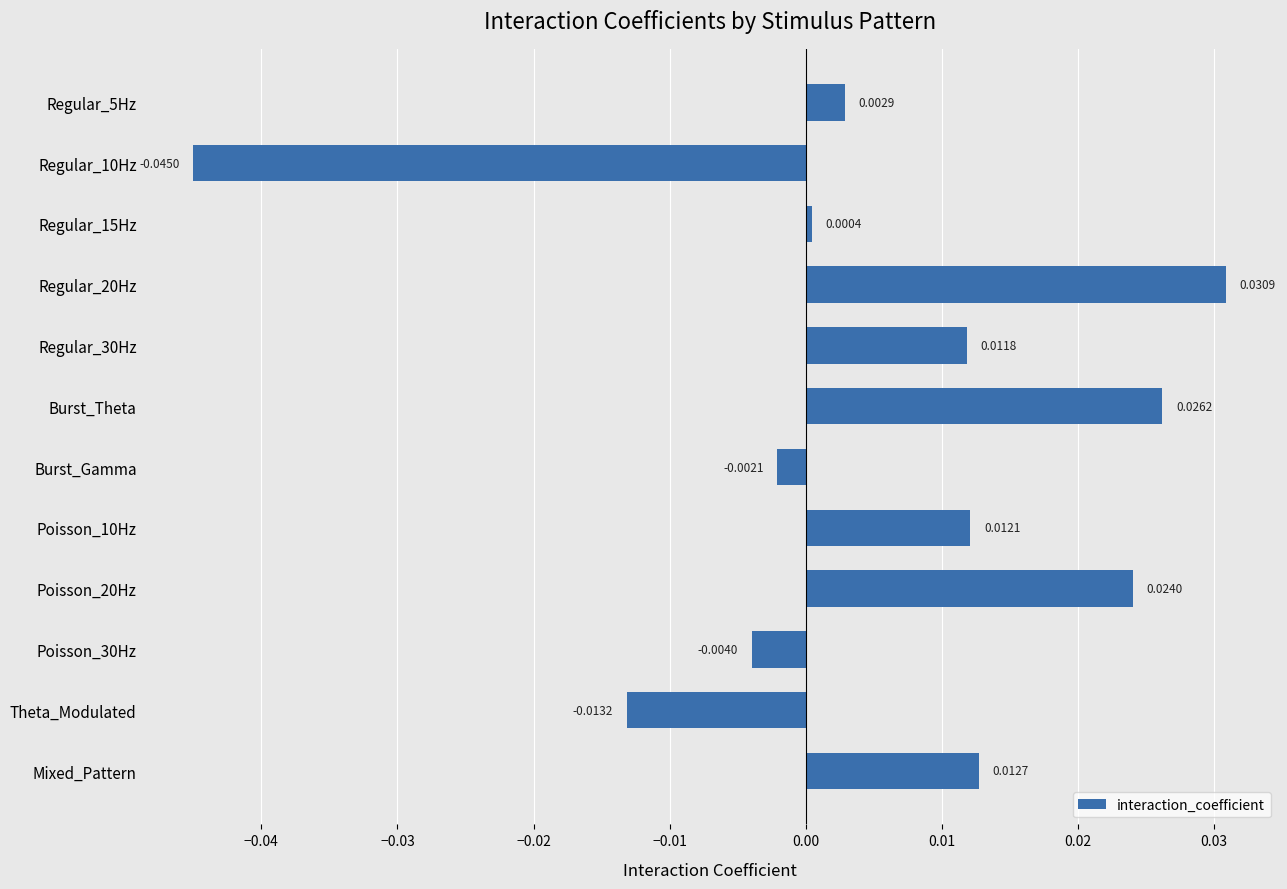

Where is the data nearest to the value 0?

Regular_15Hz